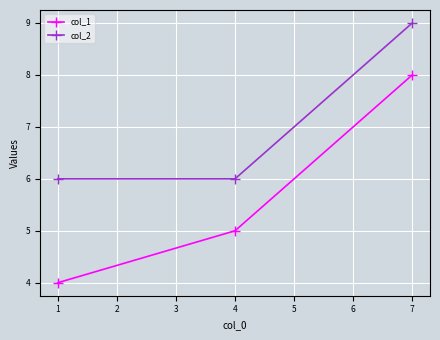

Rank the series by their average value, from highest to lowest.

col_2, col_1